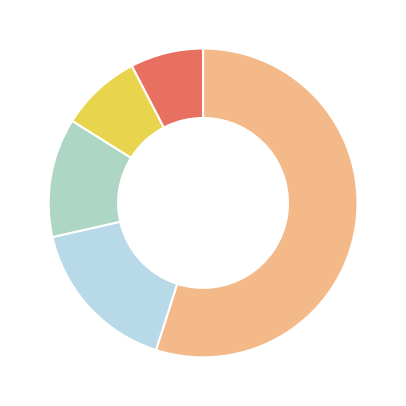

How many segments does this pie chart have?

5